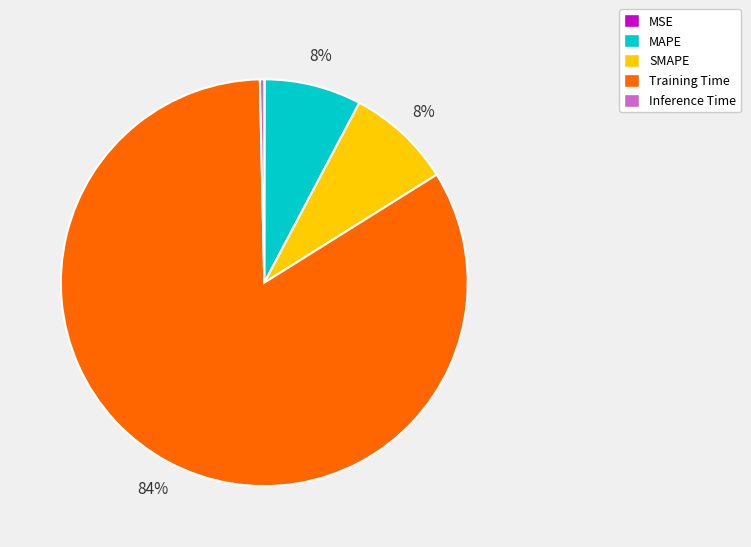

Does Training Time account for over 50% of the chart?

Yes